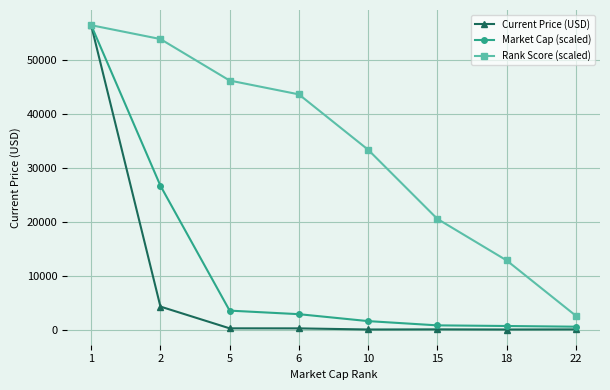

How many values in the Rank Score (scaled) series are below 43597?

4